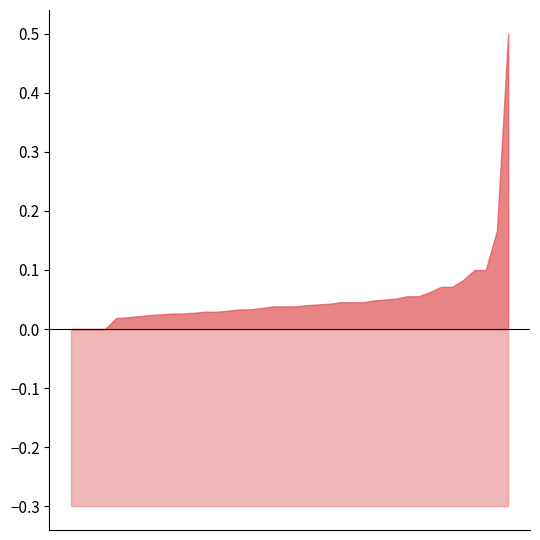

At which category is the sum across all series the highest?

1